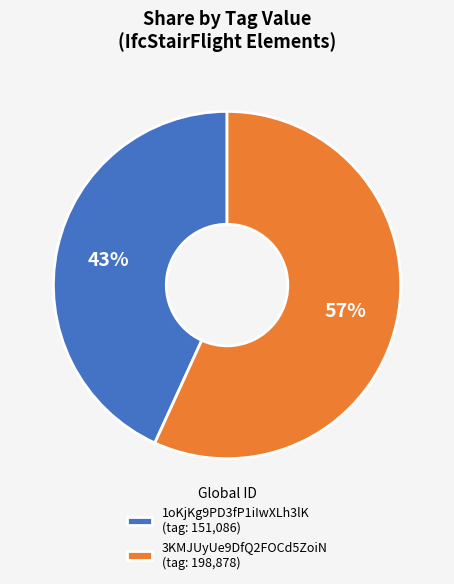

To the nearest percent, what is the difference between the 3KMJUyUe9DfQ2FOCd5ZoiN and 1oKjKg9PD3fP1iIwXLh3lK slice percentages?

14%